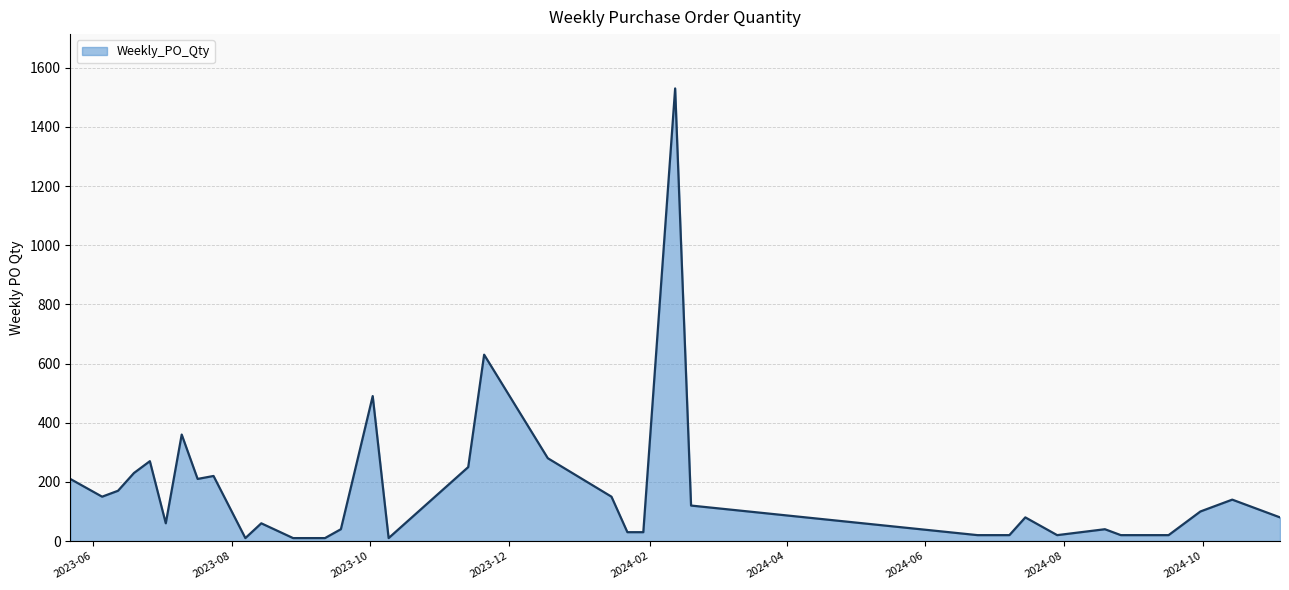

What is the difference between the maximum and minimum values?

1520